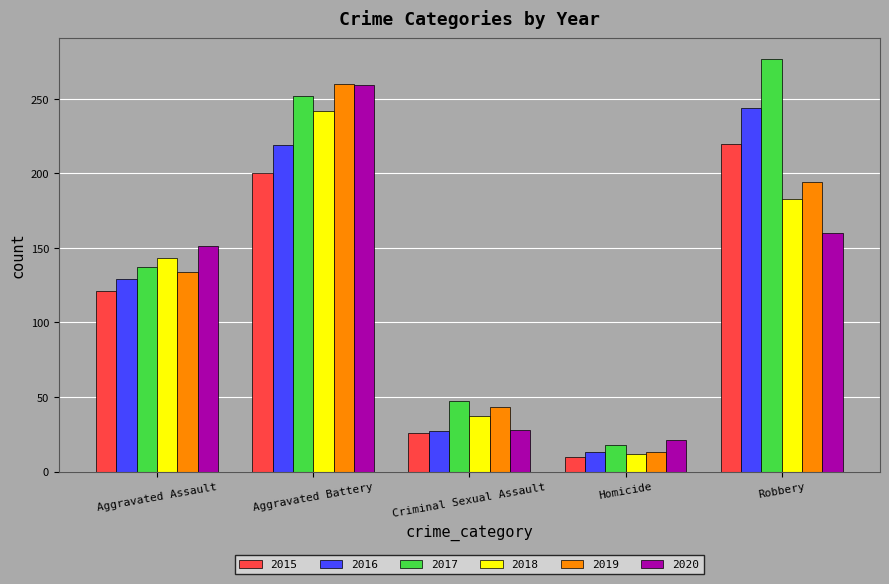

Reading right to left, list all the values displayed in this chart.

2015: Robbery=220	Homicide=10	Criminal Sexual Assault=26	Aggravated Battery=200	Aggravated Assault=121
2016: Robbery=244	Homicide=13	Criminal Sexual Assault=27	Aggravated Battery=219	Aggravated Assault=129
2017: Robbery=277	Homicide=18	Criminal Sexual Assault=47	Aggravated Battery=252	Aggravated Assault=137
2018: Robbery=183	Homicide=12	Criminal Sexual Assault=37	Aggravated Battery=242	Aggravated Assault=143
2019: Robbery=194	Homicide=13	Criminal Sexual Assault=43	Aggravated Battery=260	Aggravated Assault=134
2020: Robbery=160	Homicide=21	Criminal Sexual Assault=28	Aggravated Battery=259	Aggravated Assault=151